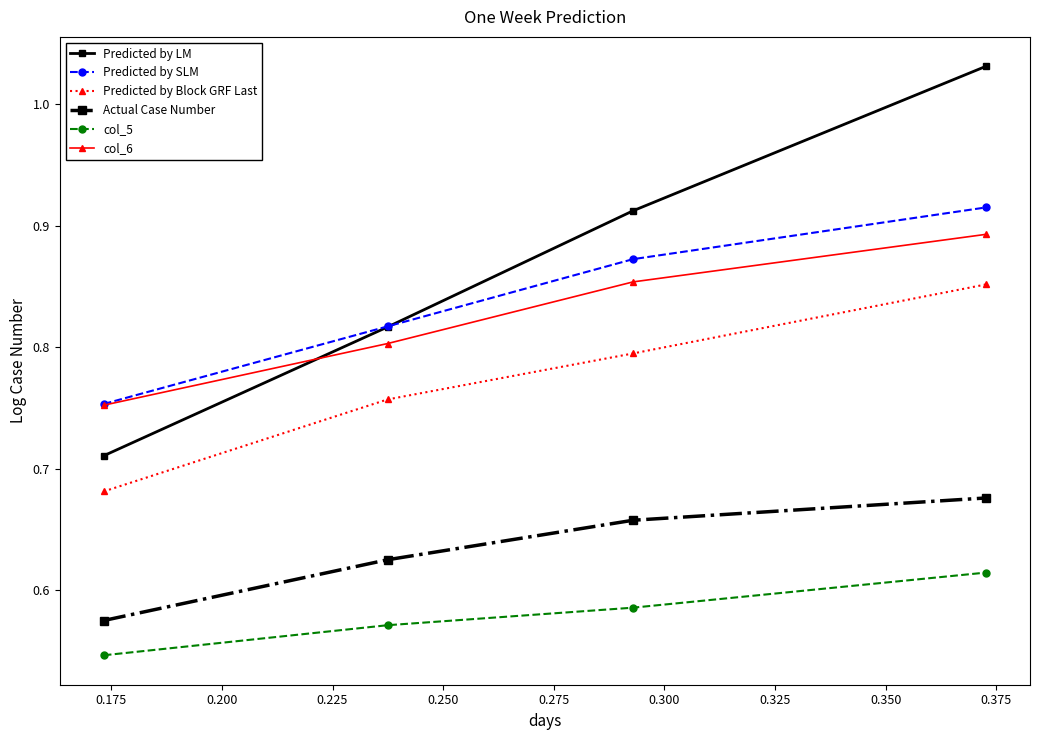

Which series has the largest total across all categories?

Predicted by LM